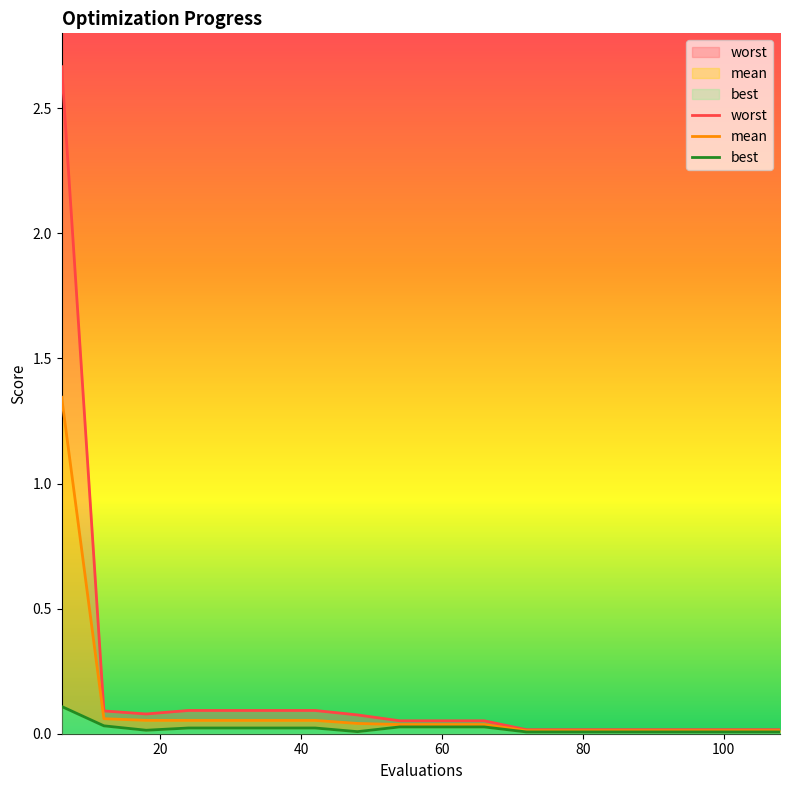

True or false: mean and worst intersect in this chart.

False